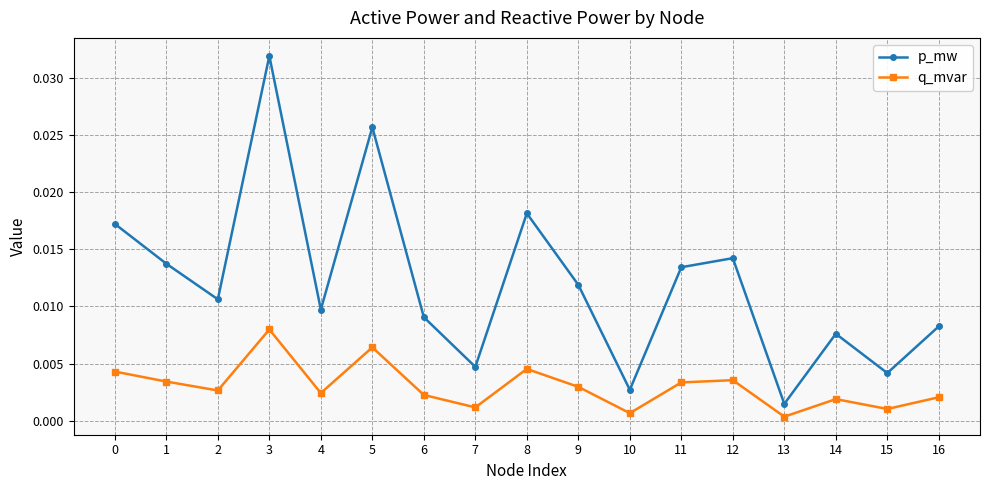

Which series has the largest total across all categories?

p_mw